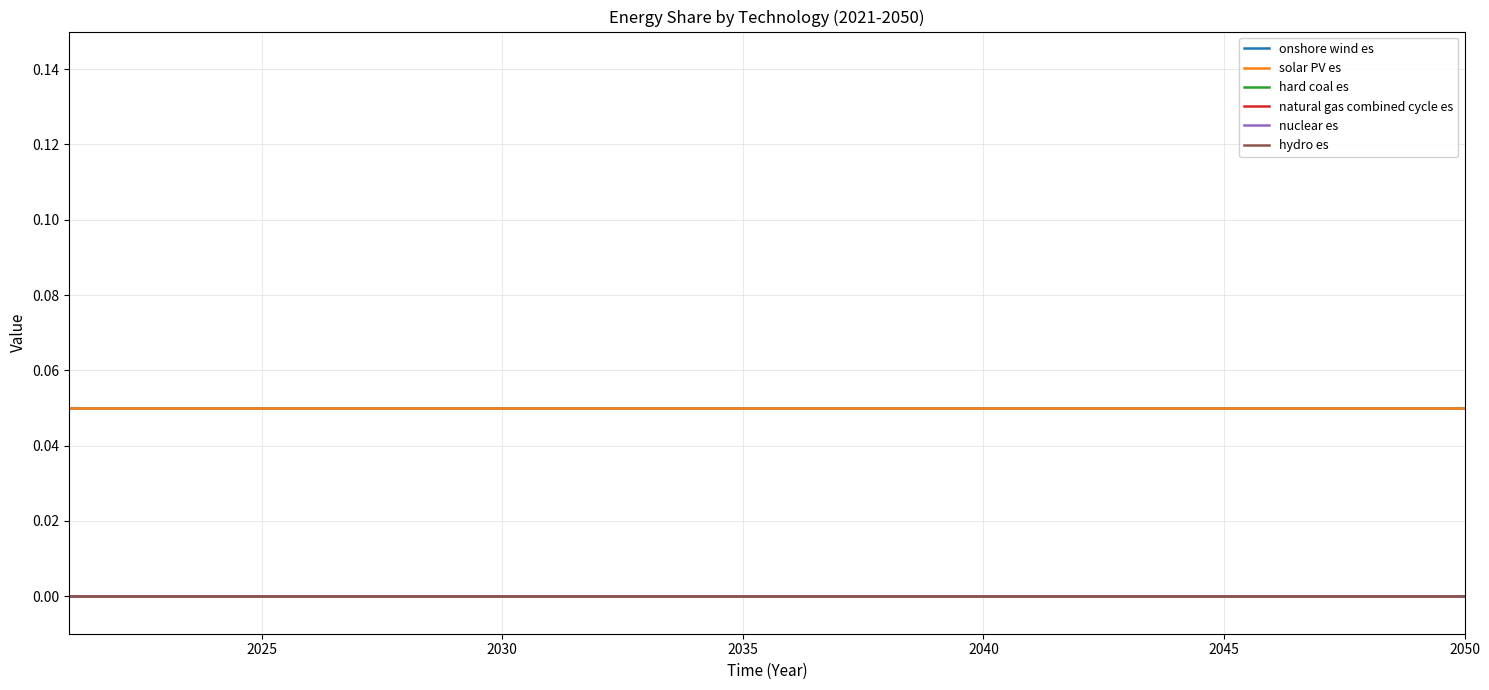

Is this an area chart (filled region under the line)?

No